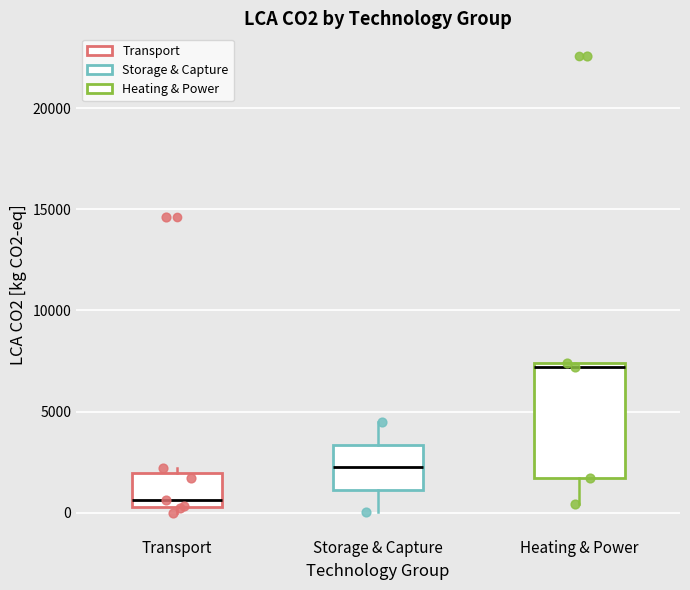

Which box's median line is the highest?

Heating & Power